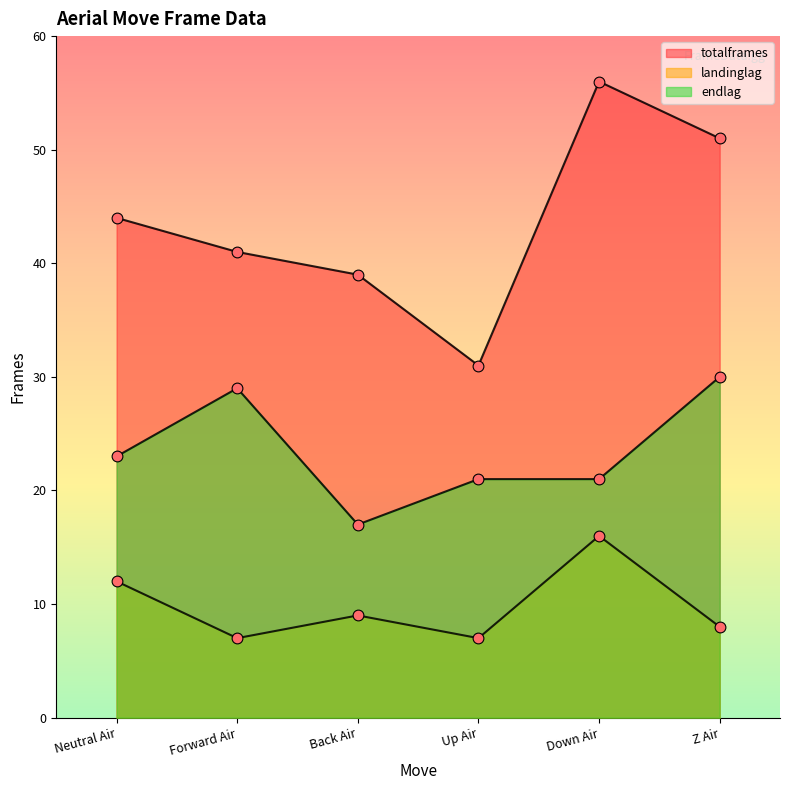

At which category is the sum across all series the highest?

Down Air